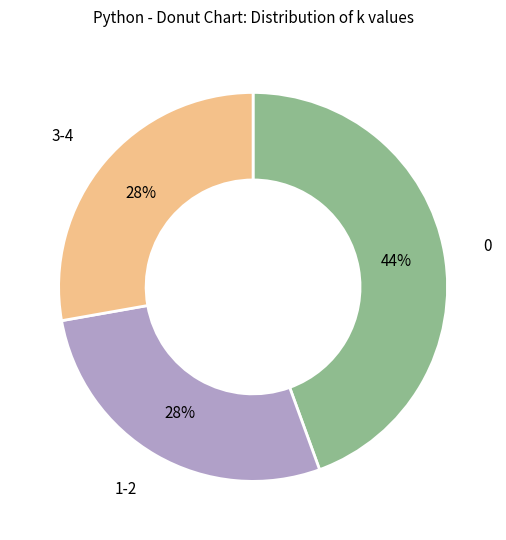

The 3-4 slice represents 14% of the pie. True or false?

False